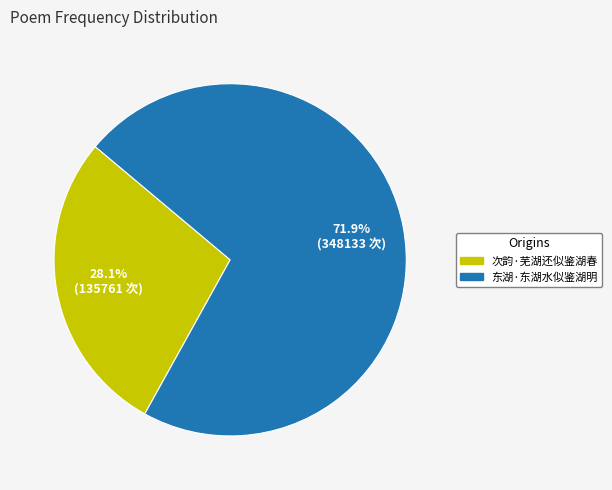

Which slice is the smallest?

次韵·芜湖还似鉴湖春